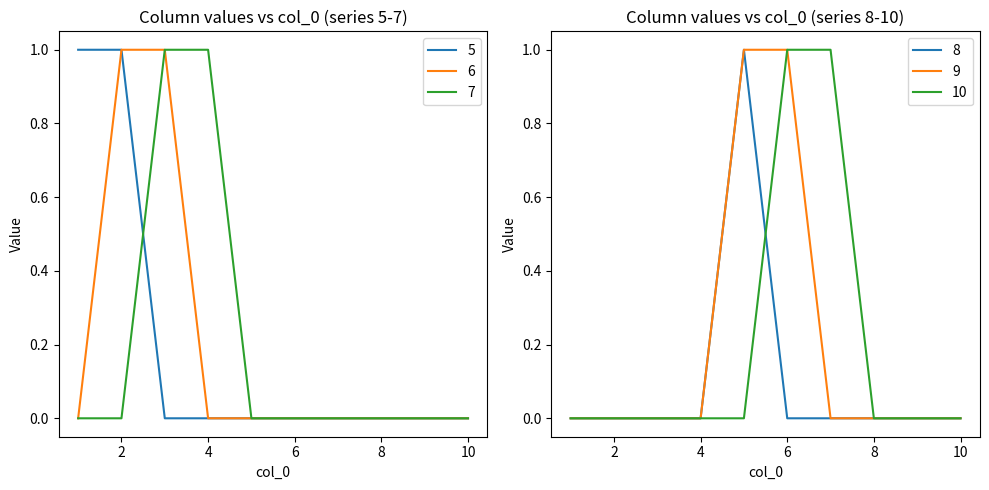

True or false: 7 has more than 0 points higher than both neighbors.

False